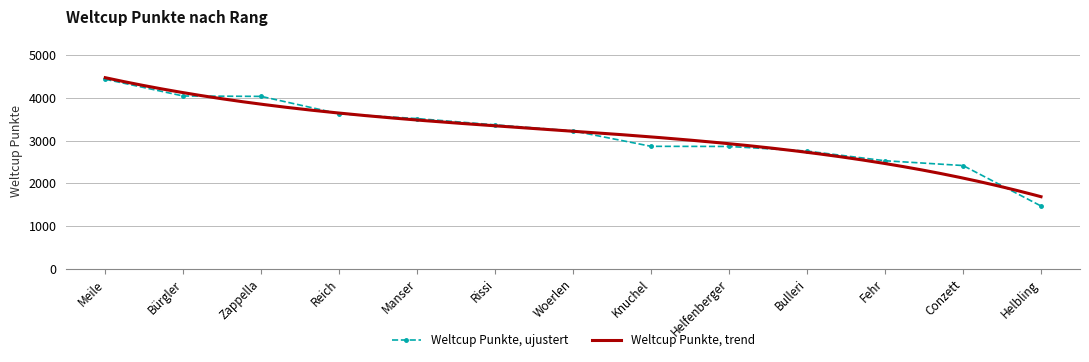

Reading left to right, transcribe all the data shown in this chart.

Meile=4439	Bürgler=4046	Zappella=4037	Reich=3629	Manser=3517	Rissi=3370	Woerlen=3228	Knuchel=2867	Helfenberger=2864	Bulleri=2756	Fehr=2529	Conzett=2417	Helbling=1469